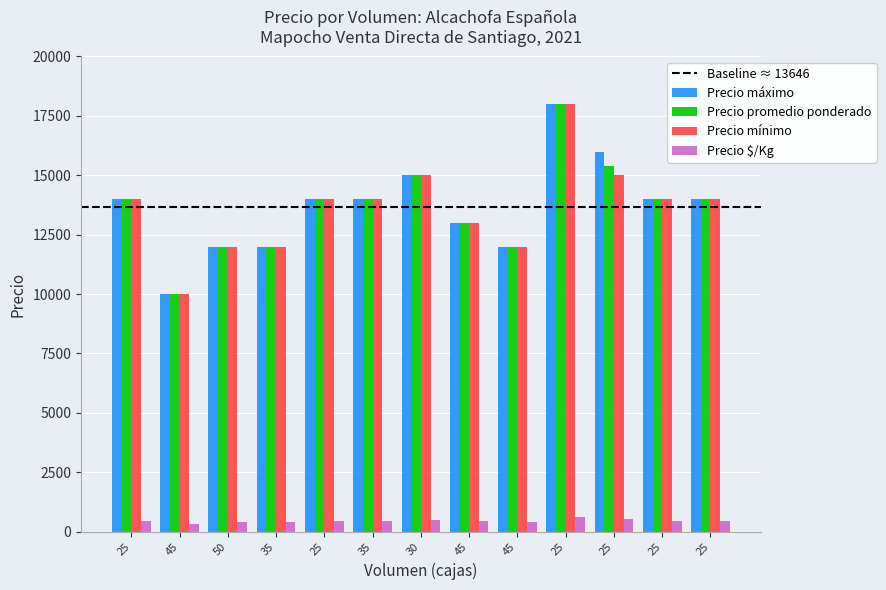

Reading right to left, extract all data points from this chart.

Precio máximo: 14000	14000	16000	18000	12000	13000	15000	14000	14000	12000	12000	10000	14000
Precio promedio ponderado: 14000	14000	15400	18000	12000	13000	15000	14000	14000	12000	12000	10000	14000
Precio mínimo: 14000	14000	15000	18000	12000	13000	15000	14000	14000	12000	12000	10000	14000
Precio $/Kg: 467	467	513	600	400	433	500	467	467	400	400	333	467